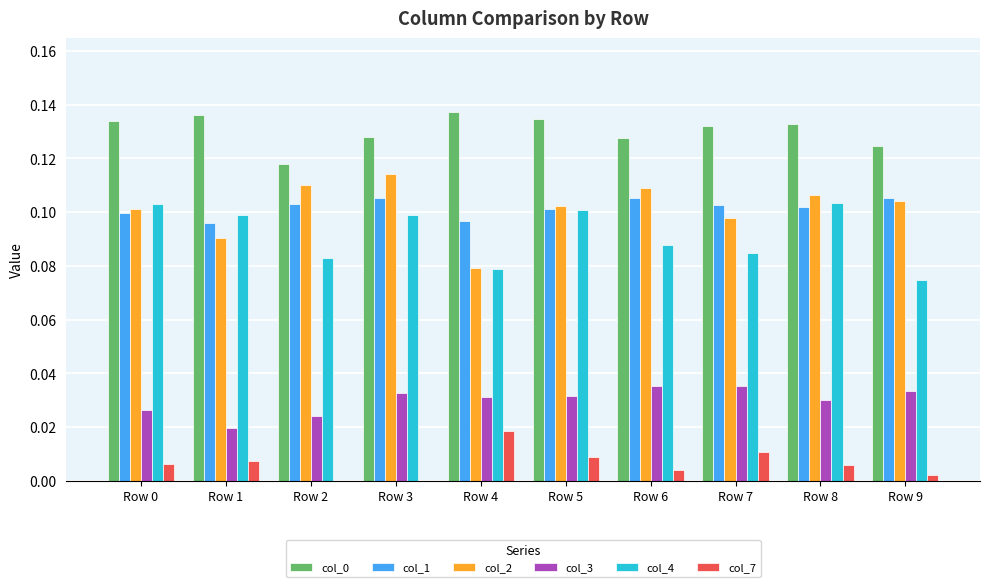

What is the total value across all series at Row 0?

0.5